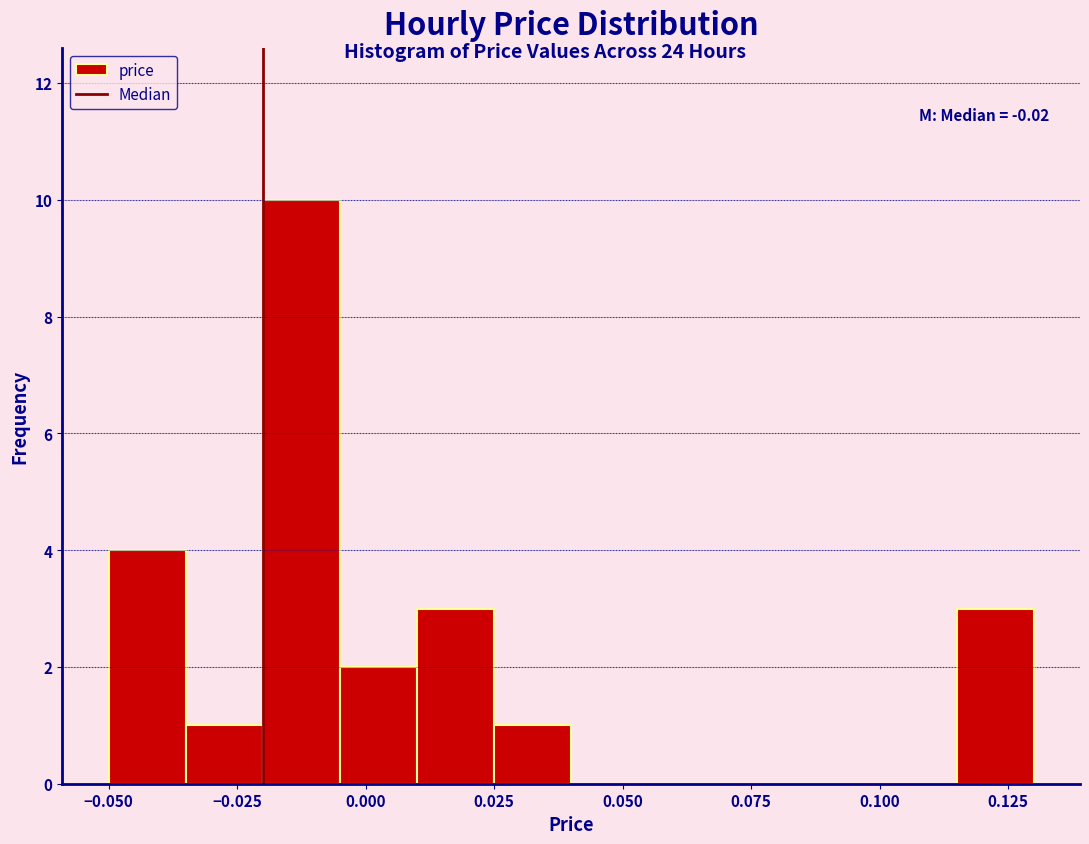

Around what value on the x-axis is the tallest bar? Give the approximate position of its centre, as read against the axis.

-0.010